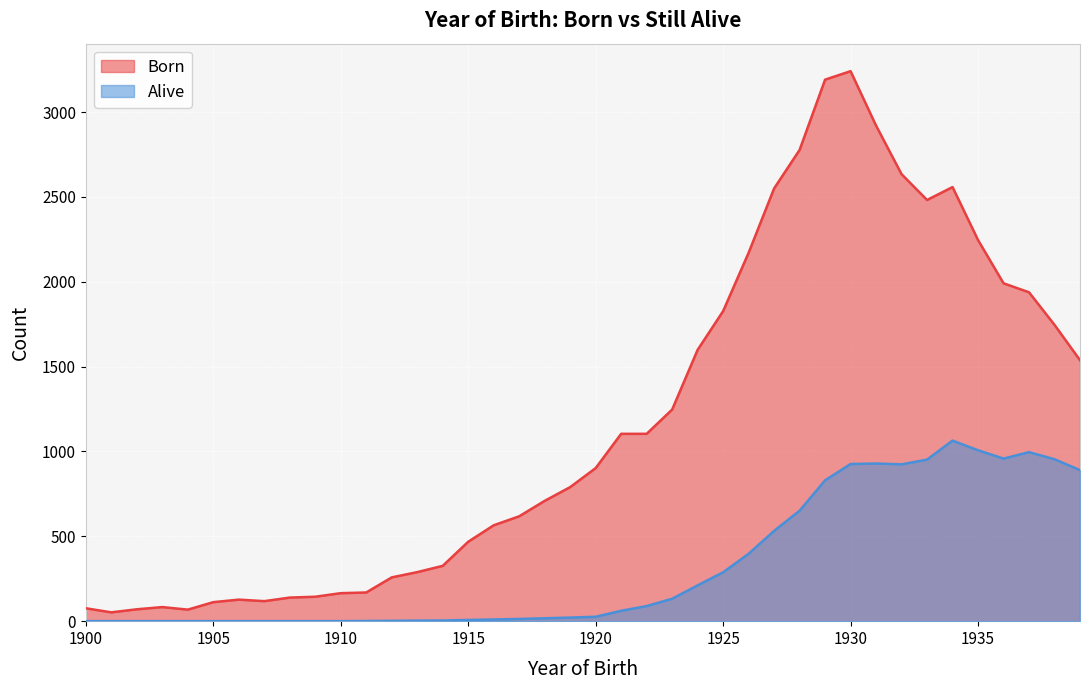

What is the value of the Alive point at the 25th from the left?

211